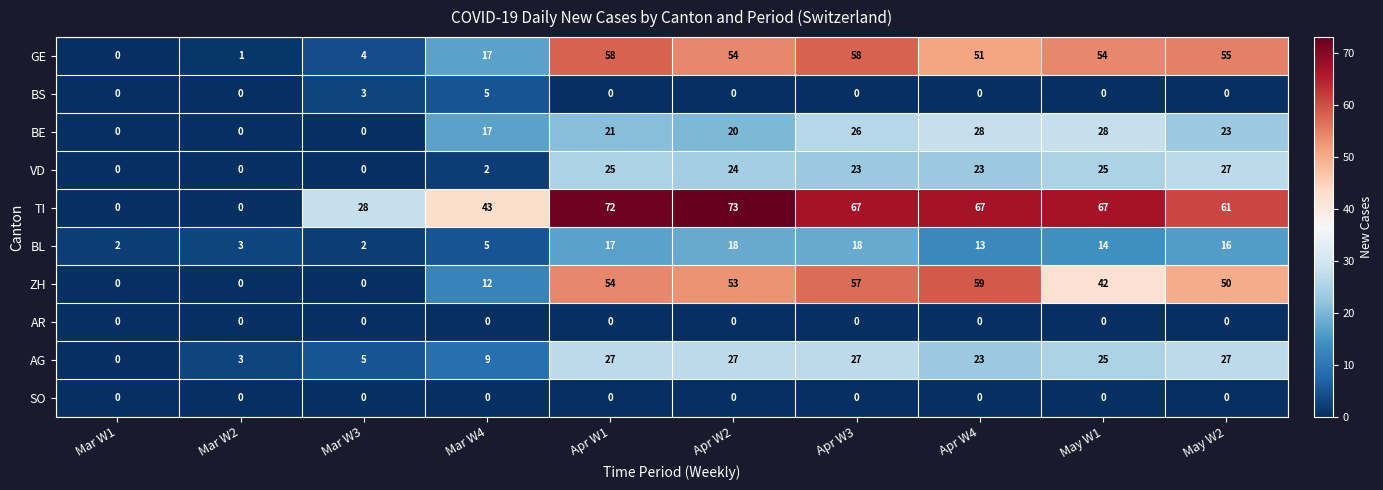

What is the highest value of the AG series?

27